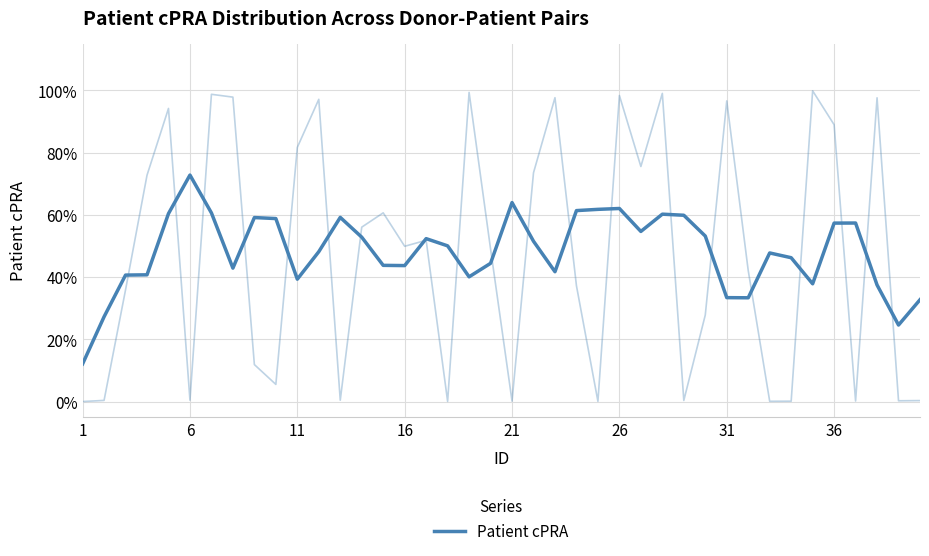

The chart shows a value of 0.1 at 38. True or false?

False